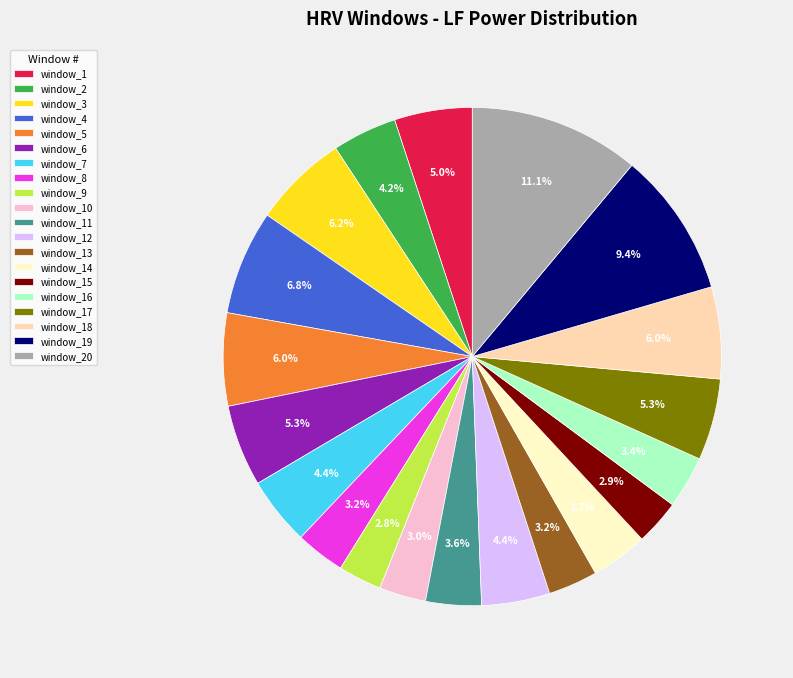

Approximately how many times larger is the value at window_20 compared to window_15?

3.8